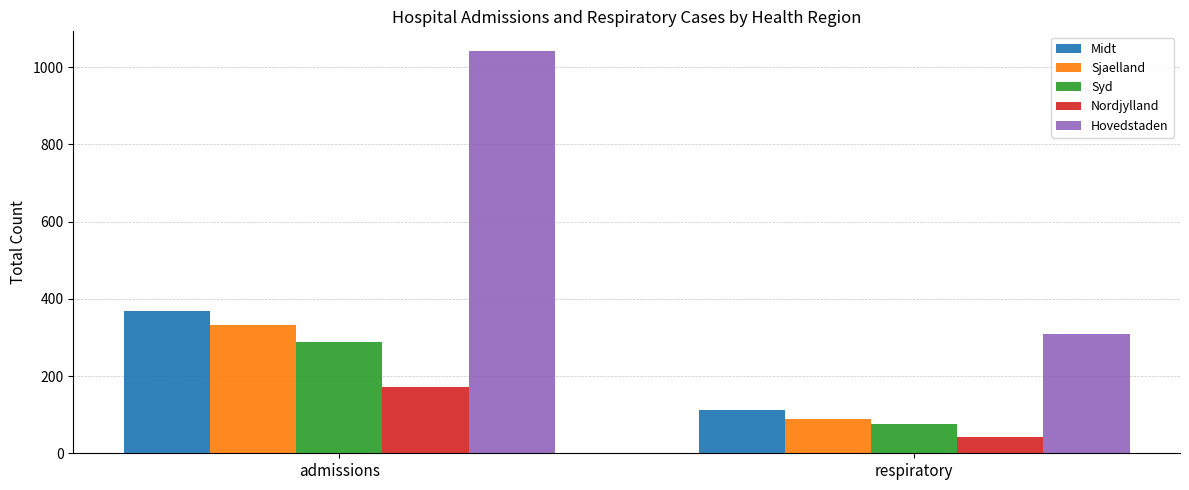

What is the approximate value of Sjaelland at admissions?

333